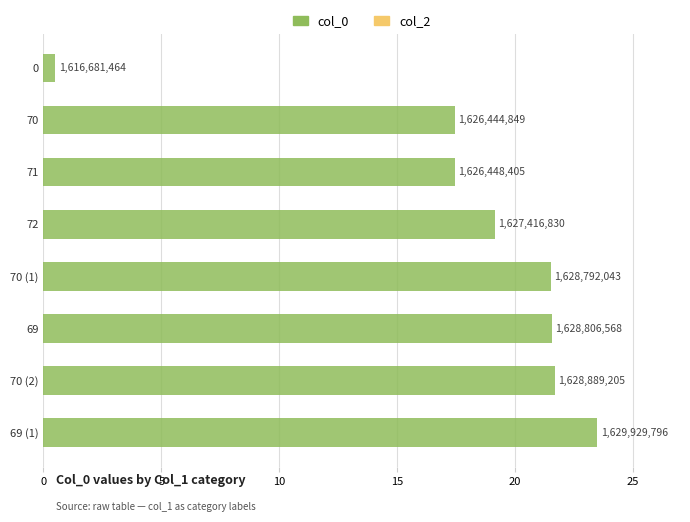

How many bars are there in total?

8